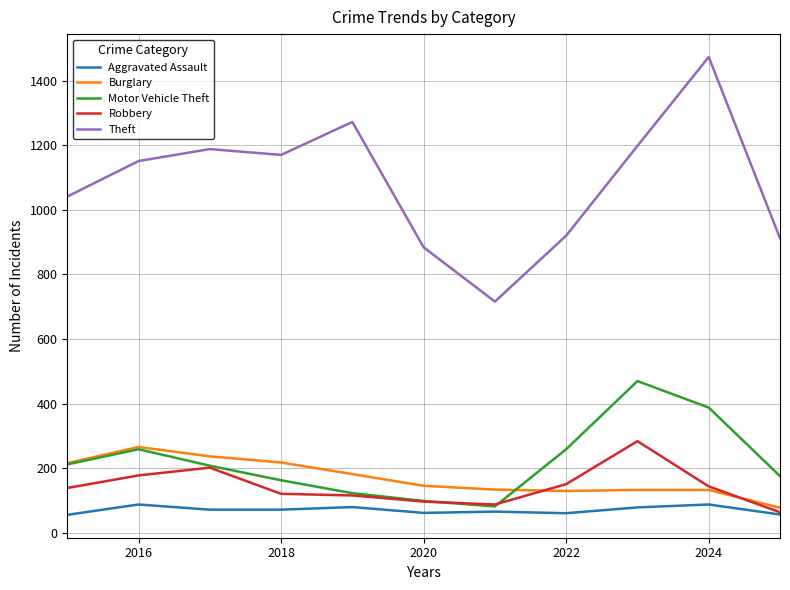

Which series has the widest spread of values?

Theft